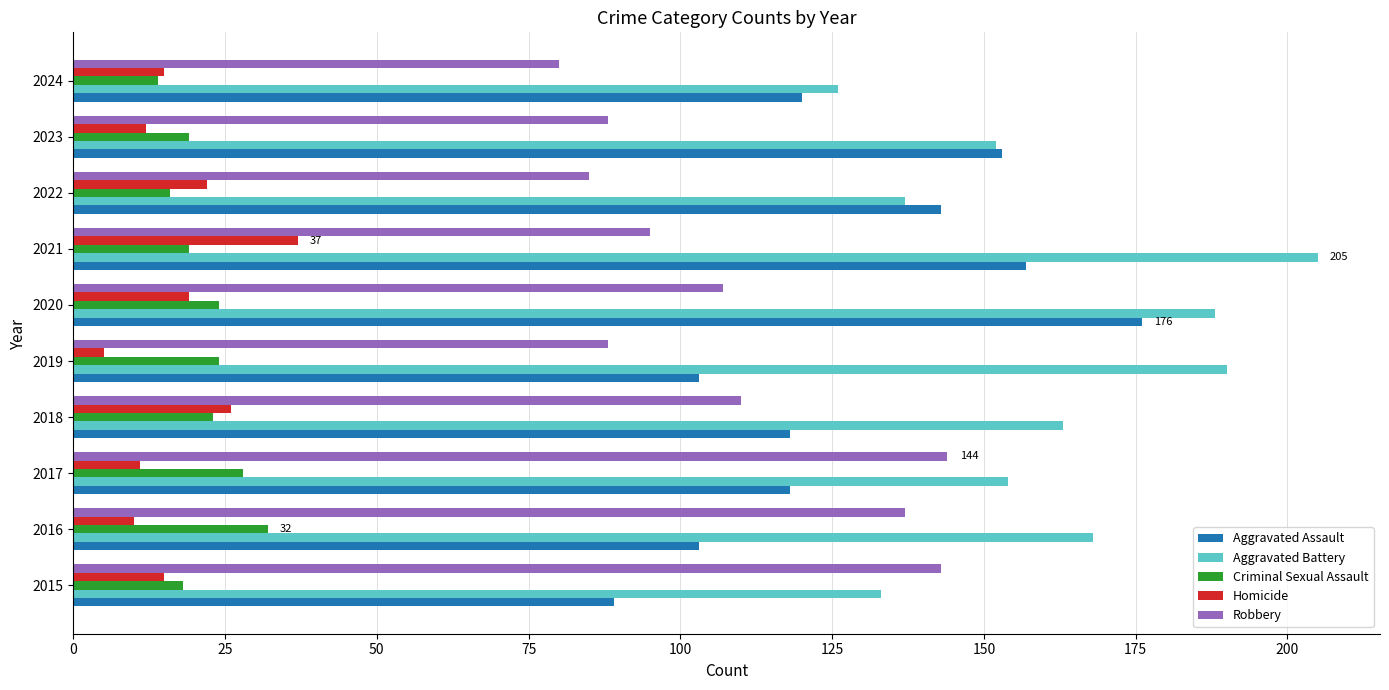

What is the maximum value shown in the chart?

205